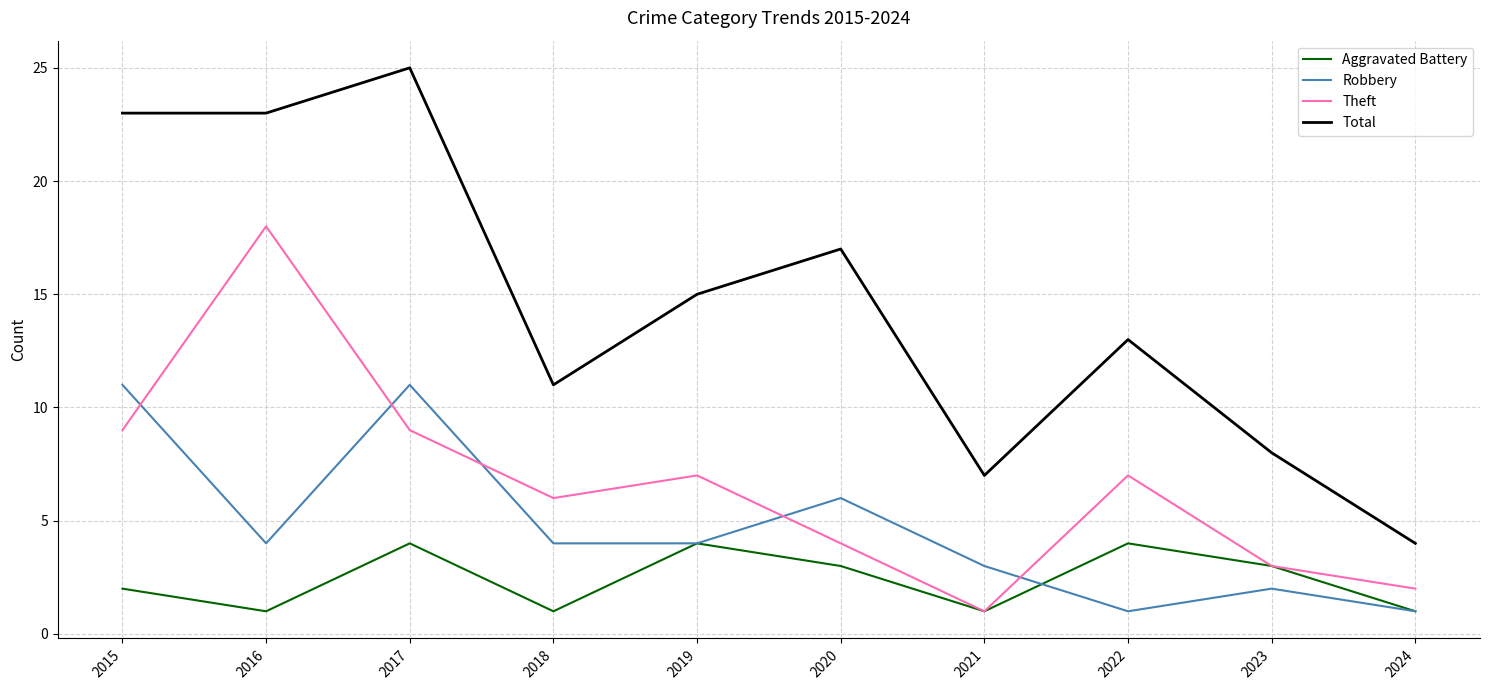

The value of Aggravated Battery at 2022 is 2. True or false?

False